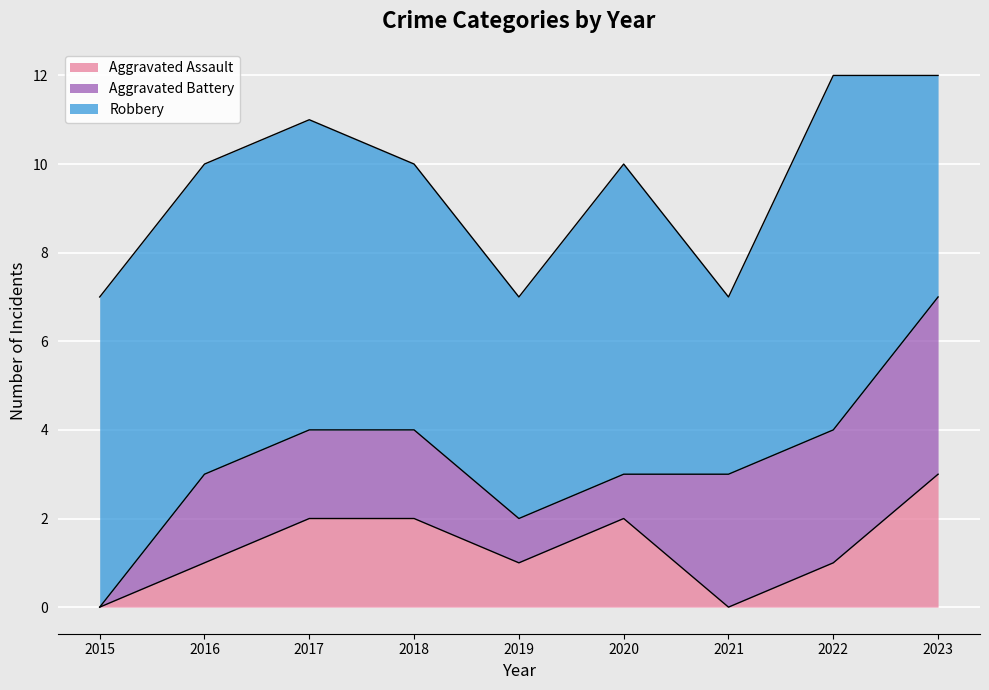

At which label does Aggravated Battery first exceed 2?

2021